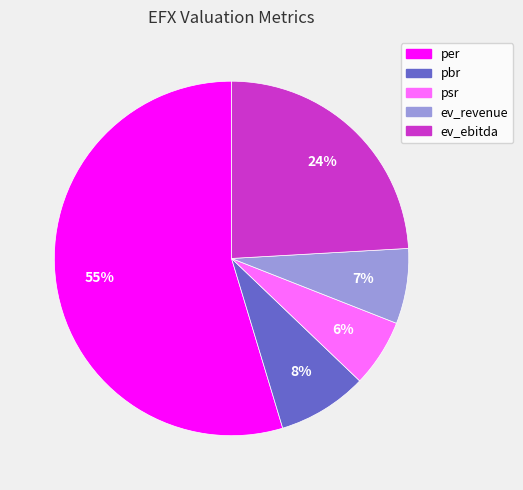

Count the number of slices in the pie.

5